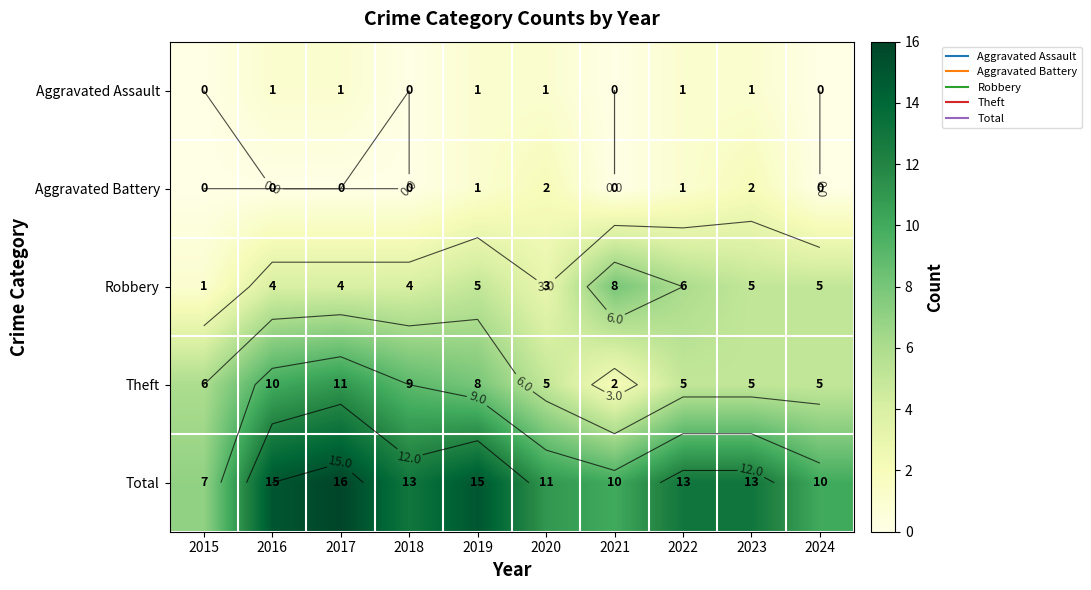

Rank the series by their maximum value, from lowest to highest.

Aggravated Assault, Aggravated Battery, Robbery, Theft, Total